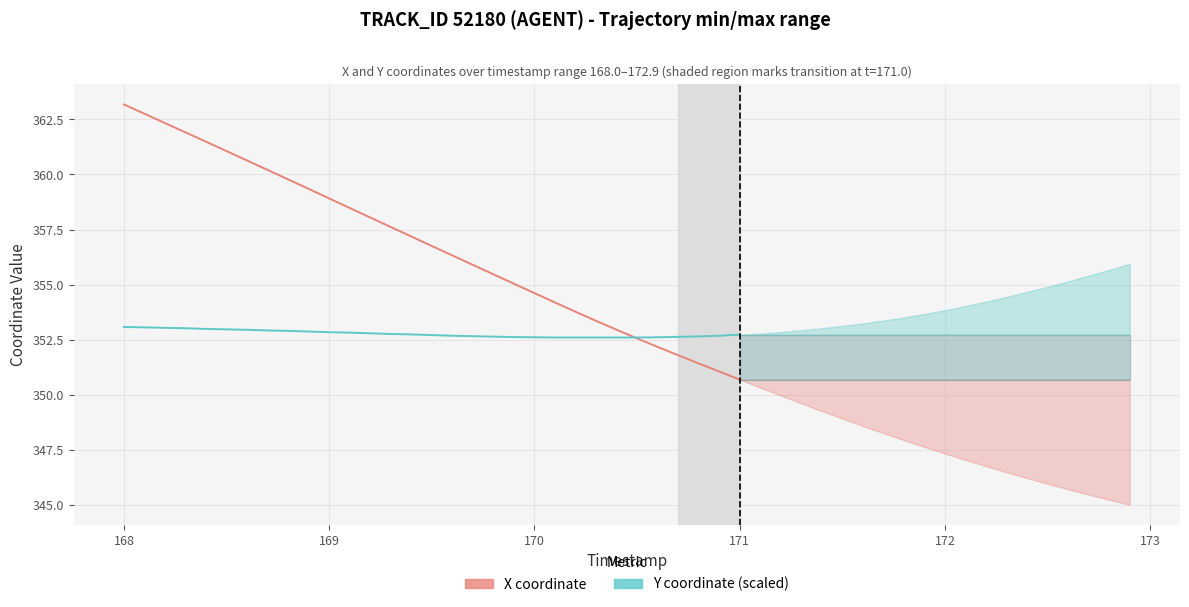

Reading right to left, extract all data points from this chart.

X coordinate: 350.7	351.1	351.4	351.8	352.2	352.6	353.0	353.4	353.8	354.2	354.6	355.0	355.5	355.9	356.3	356.8	357.2	357.6	358.0	358.5	358.9	359.3	359.8	360.2	360.6	361.1	361.5	361.9	362.3	362.8	363.2
Y coordinate (scaled): 352.7	352.7	352.6	352.6	352.6	352.6	352.6	352.6	352.6	352.6	352.6	352.6	352.6	352.7	352.7	352.7	352.7	352.8	352.8	352.8	352.8	352.9	352.9	352.9	352.9	353.0	353.0	353.0	353.0	353.1	353.1